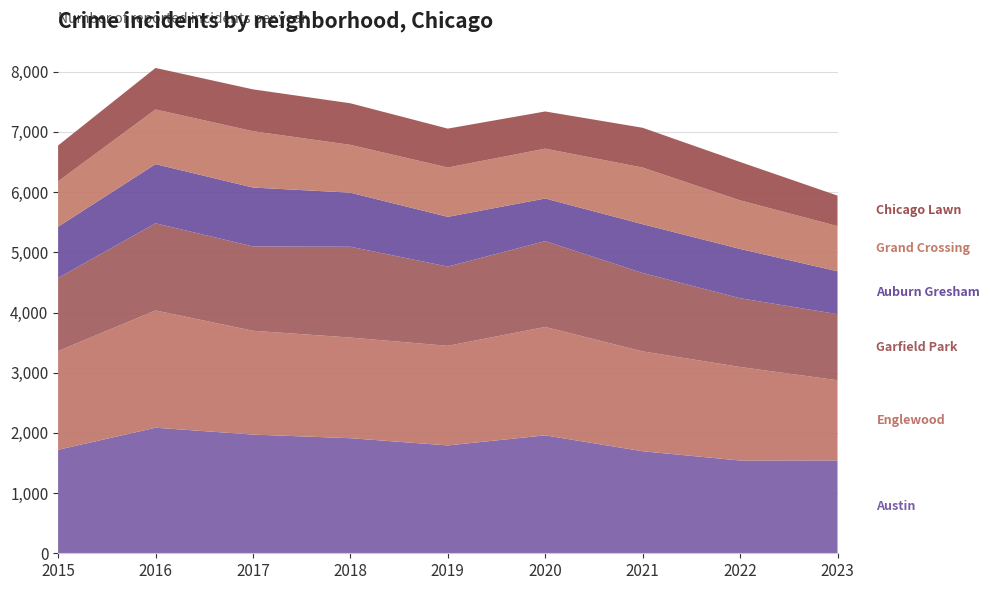

Reading left to right, extract all data points from this chart.

Austin: 1719	2086	1972	1912	1792	1959	1695	1541	1542
Englewood: 1641	1948	1725	1672	1654	1801	1659	1554	1333
Garfield Park: 1214	1448	1401	1509	1317	1426	1302	1142	1098
Auburn Gresham: 851	983	978	898	826	708	811	819	712
Grand Crossing: 754	908	936	794	820	828	941	807	750
Chicago Lawn: 596	690	695	691	646	618	661	638	507